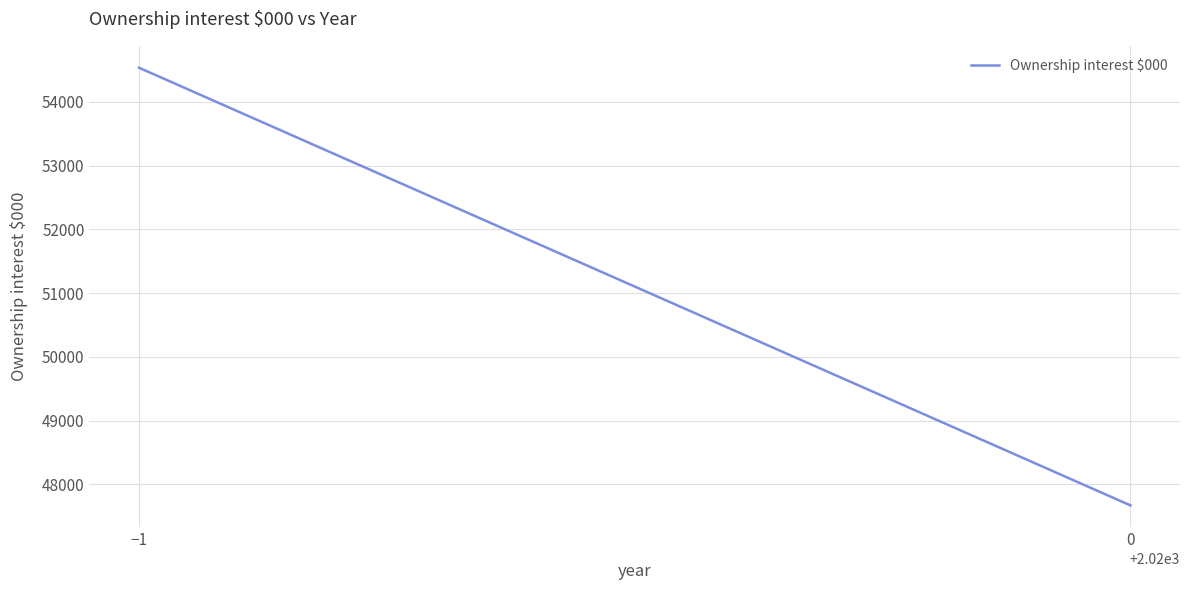

What is the change in value from −1 to 0?

-6863